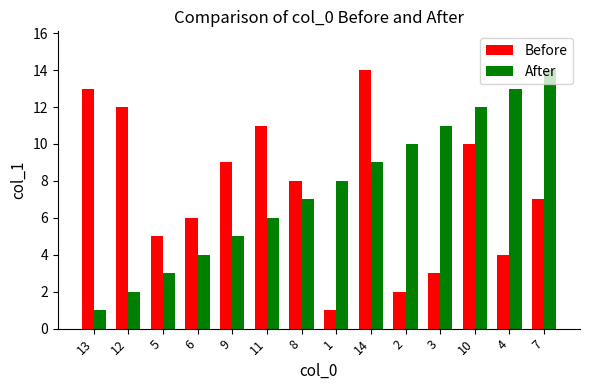

What are all the series names shown in the legend?

Before, After